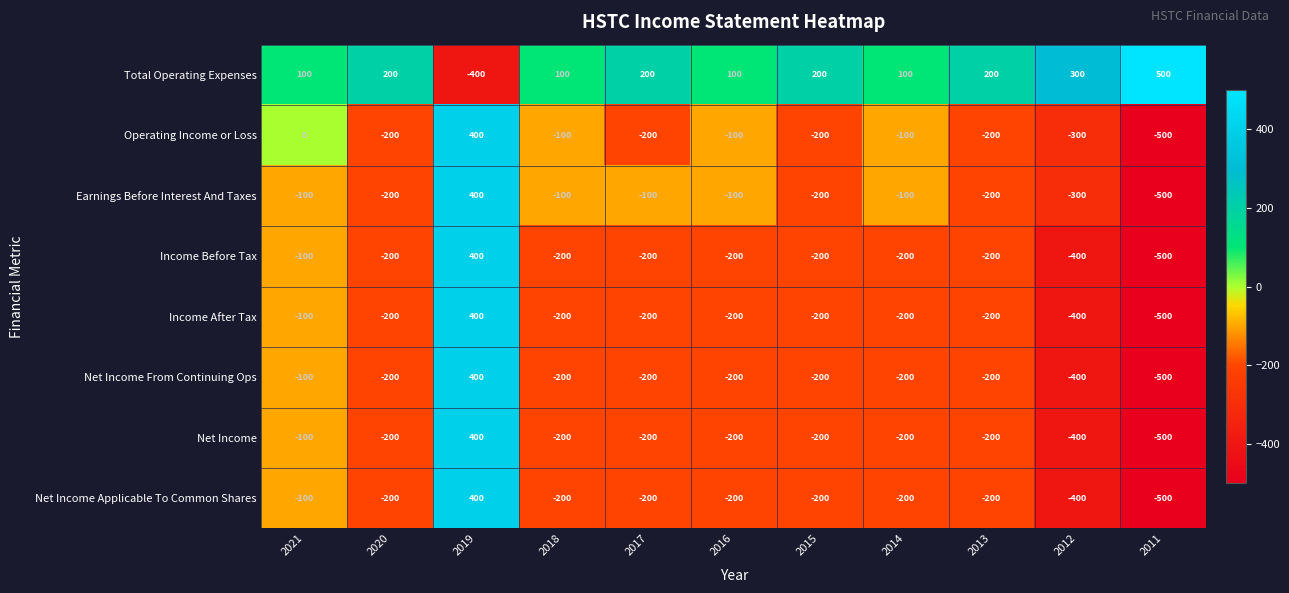

Which label corresponds to the smallest value in the chart?

2011